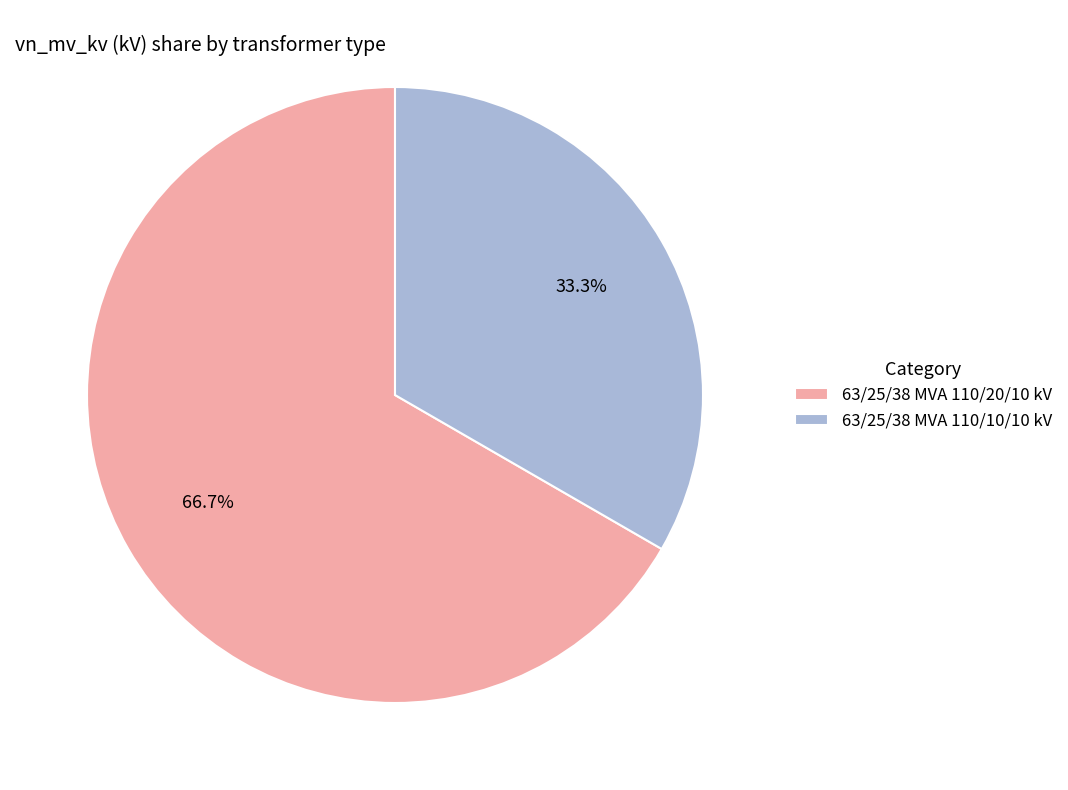

To the nearest percent, what is the difference between the 63/25/38 MVA 110/10/10 kV and 63/25/38 MVA 110/20/10 kV slice percentages?

33%